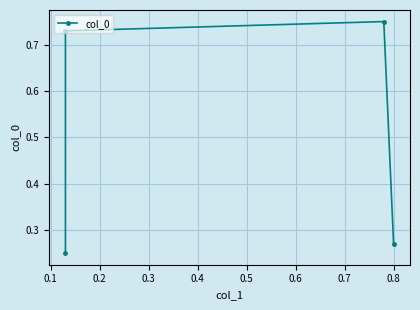

The chart shows a value of 0.4 at 0.8. True or false?

False